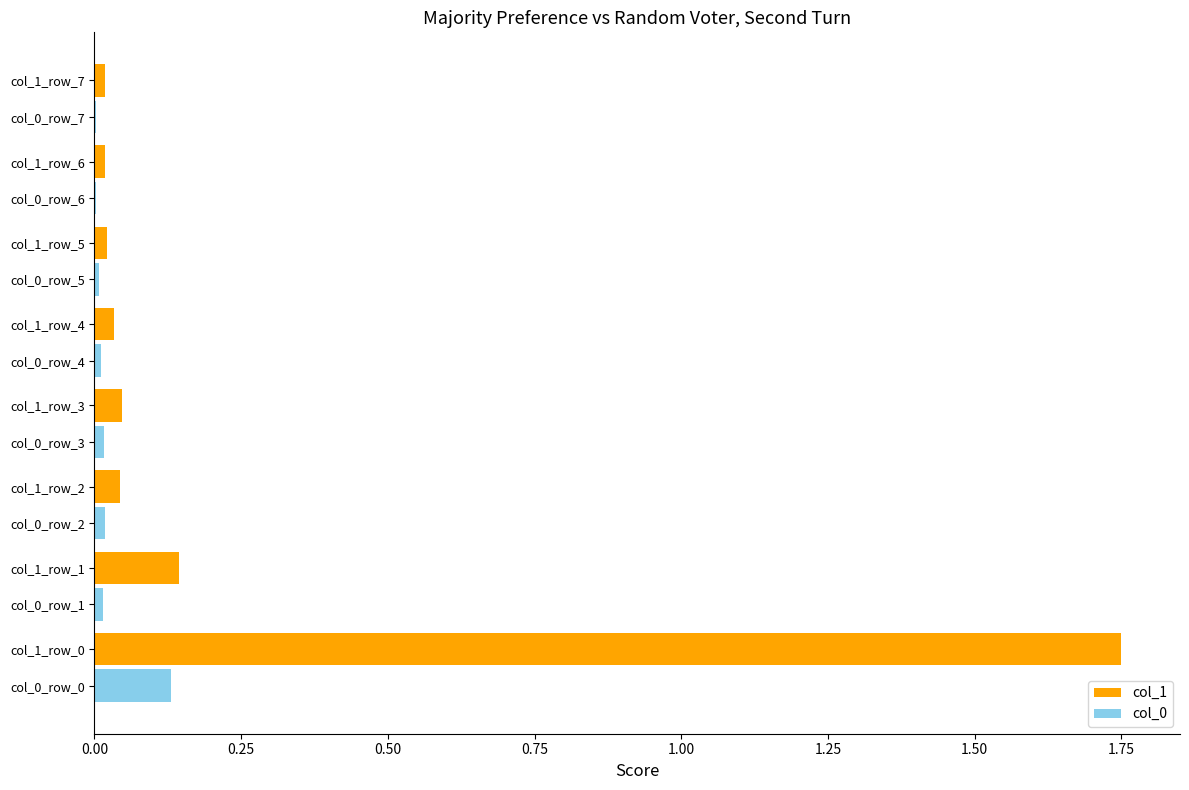

Which series has the widest spread of values?

col_1